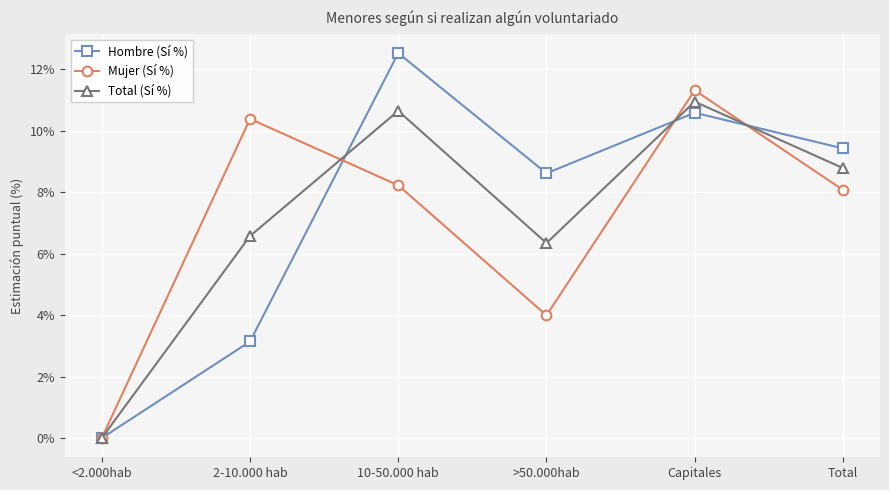

Where does the Mujer (Sí %) series first go above 8?

2-10.000 hab